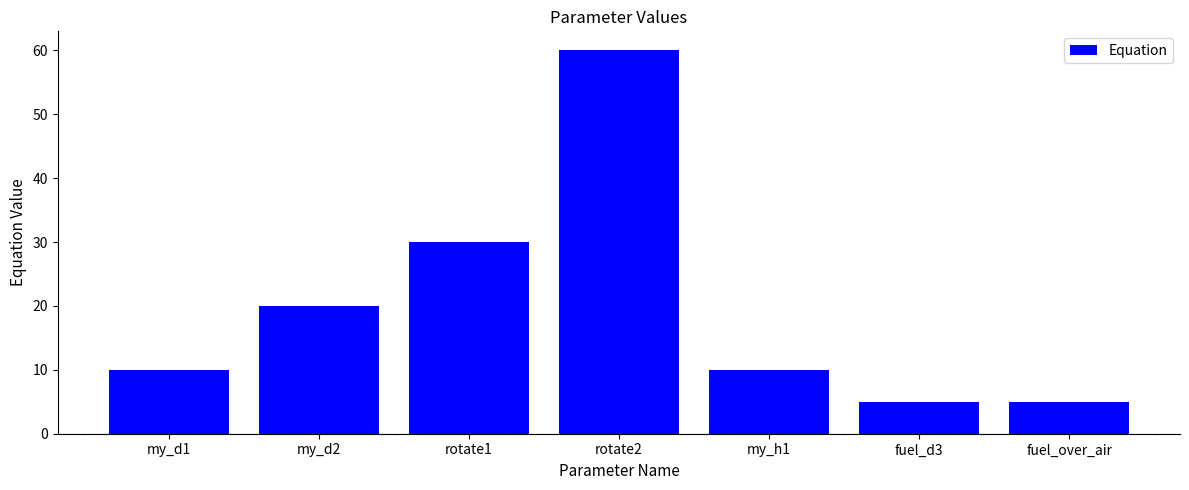

How many series are shown in this chart?

1